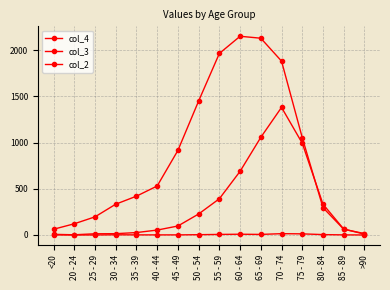

Which has a higher value, 35 - 39 or >90?

35 - 39